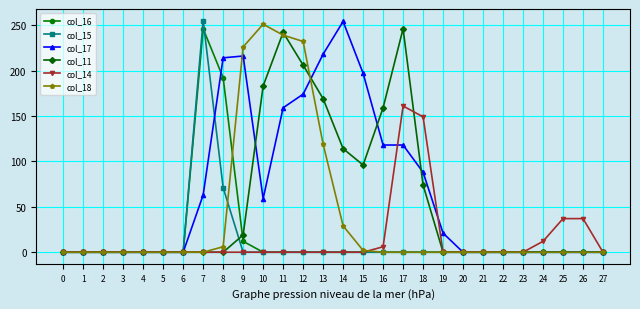

What is the sum of all col_15 values?

326